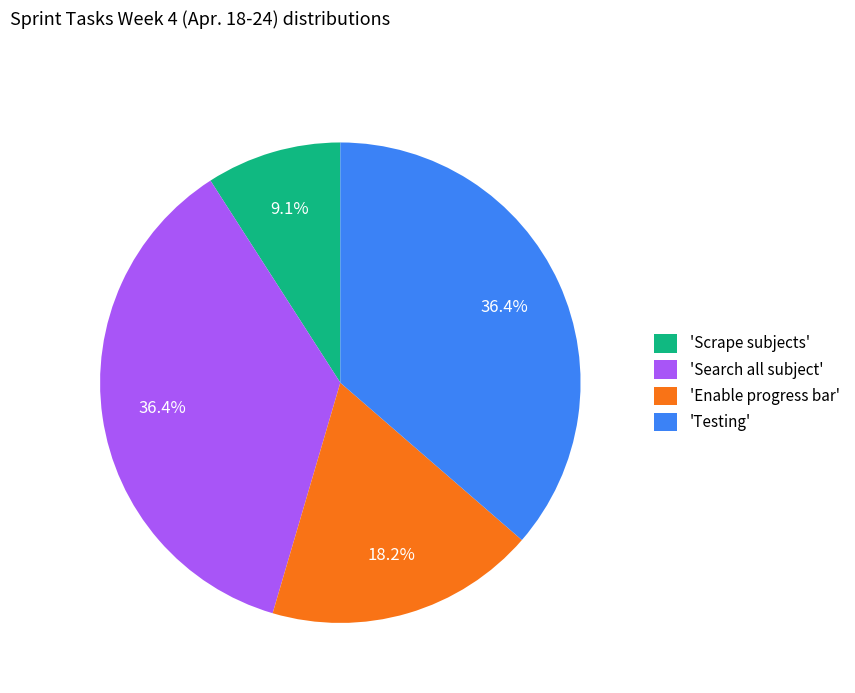

Does 'Search all subject' represent more than half of the total?

No